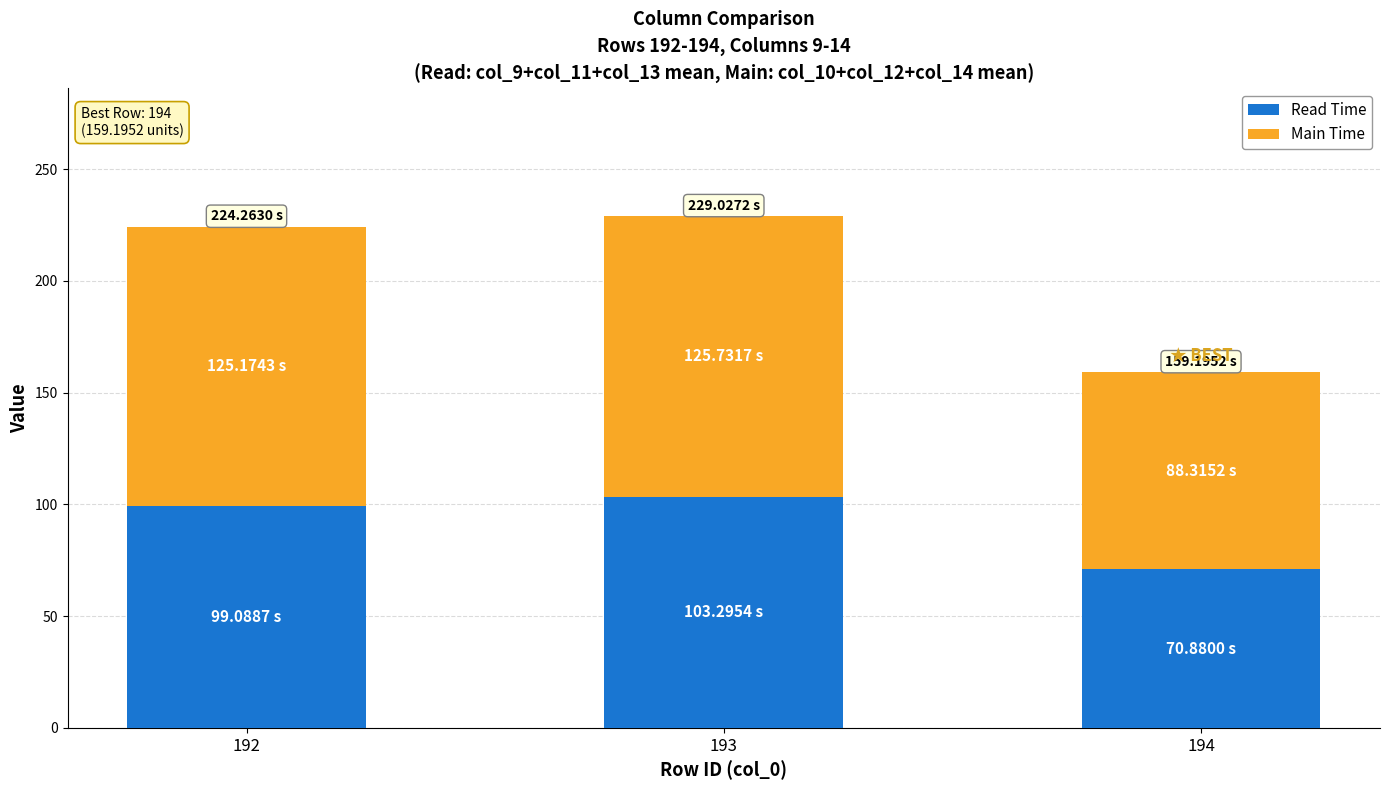

Does the chart contain stacked bars?

Yes